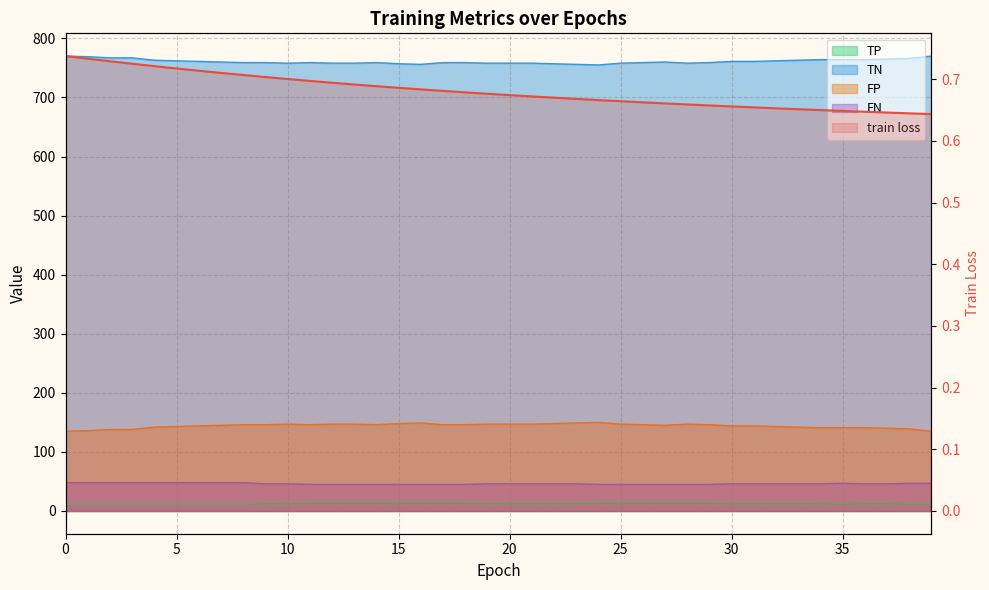

What is the change in value from 10 to 20?

-0.1